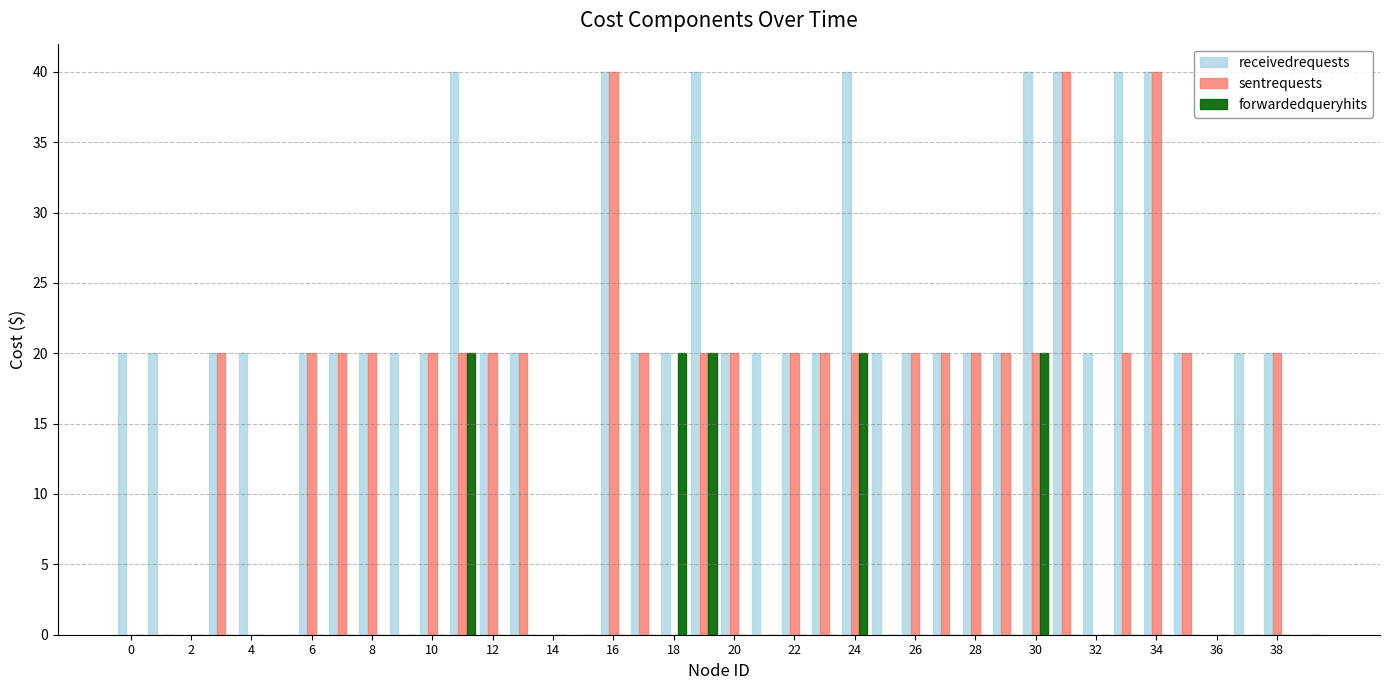

Are the bars horizontal?

No